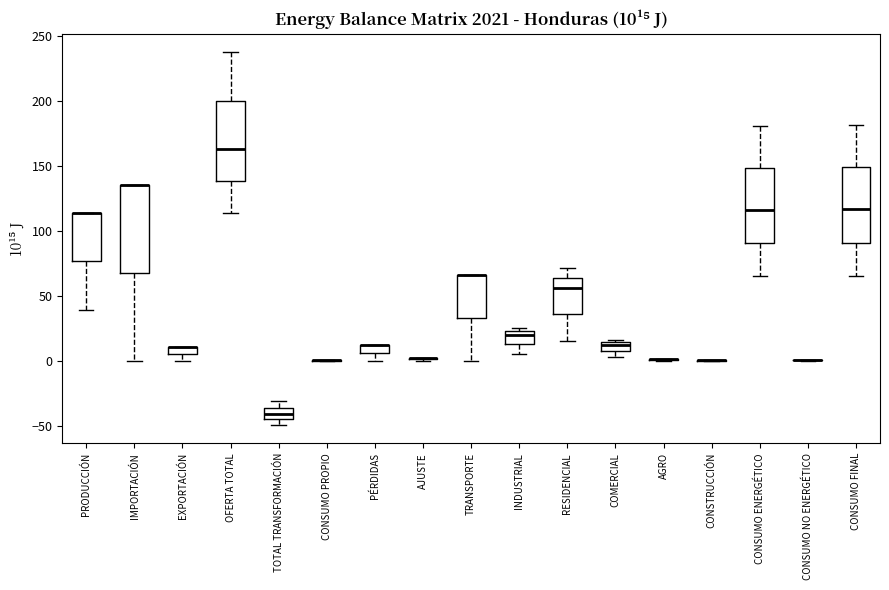

Comparing the boxes themselves (not the whiskers), which one is the tallest?

IMPORTACIÓN